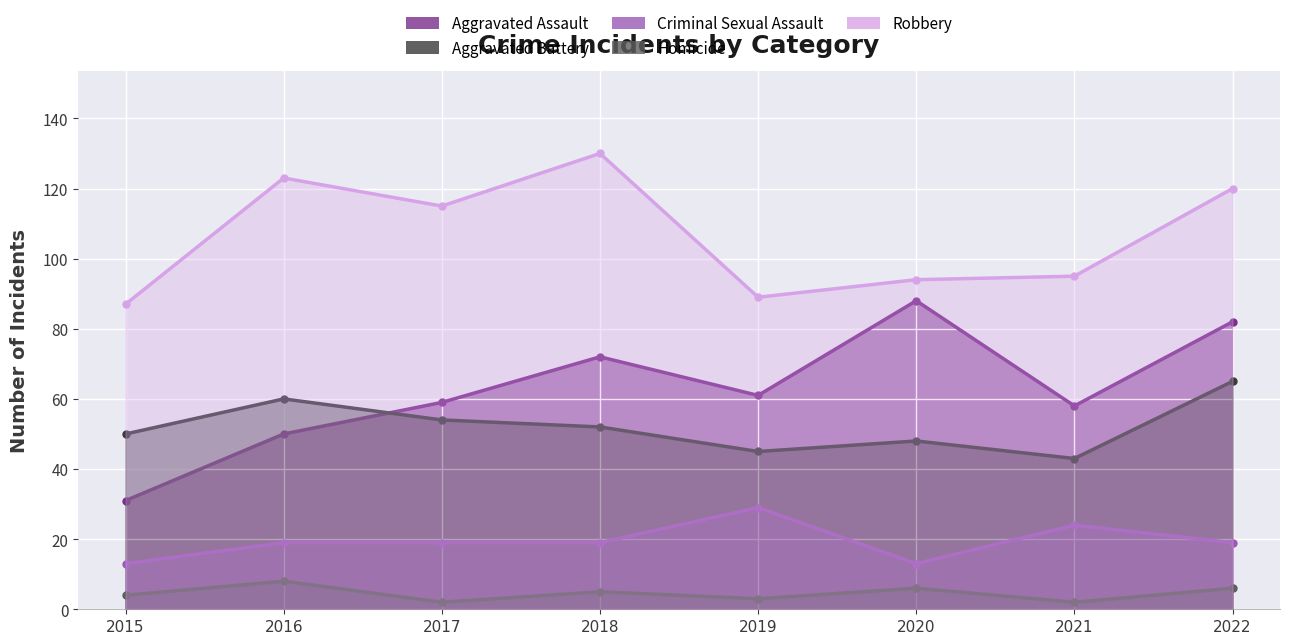

Rank the series at 2022 from lowest to highest value.

Homicide, Criminal Sexual Assault, Aggravated Battery, Aggravated Assault, Robbery